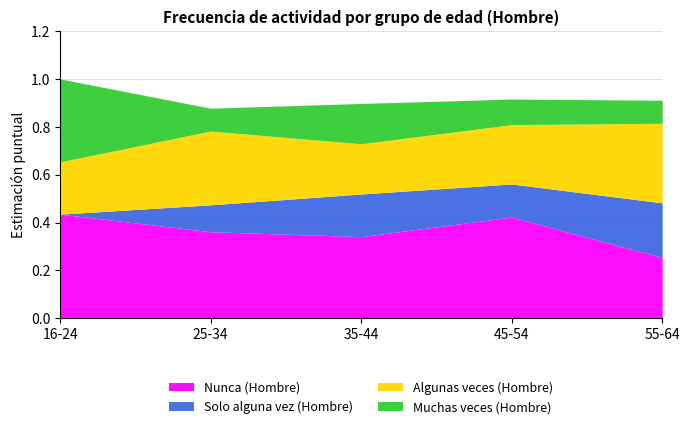

How many interior local valleys does the Solo alguna vez (Hombre) series have?

1